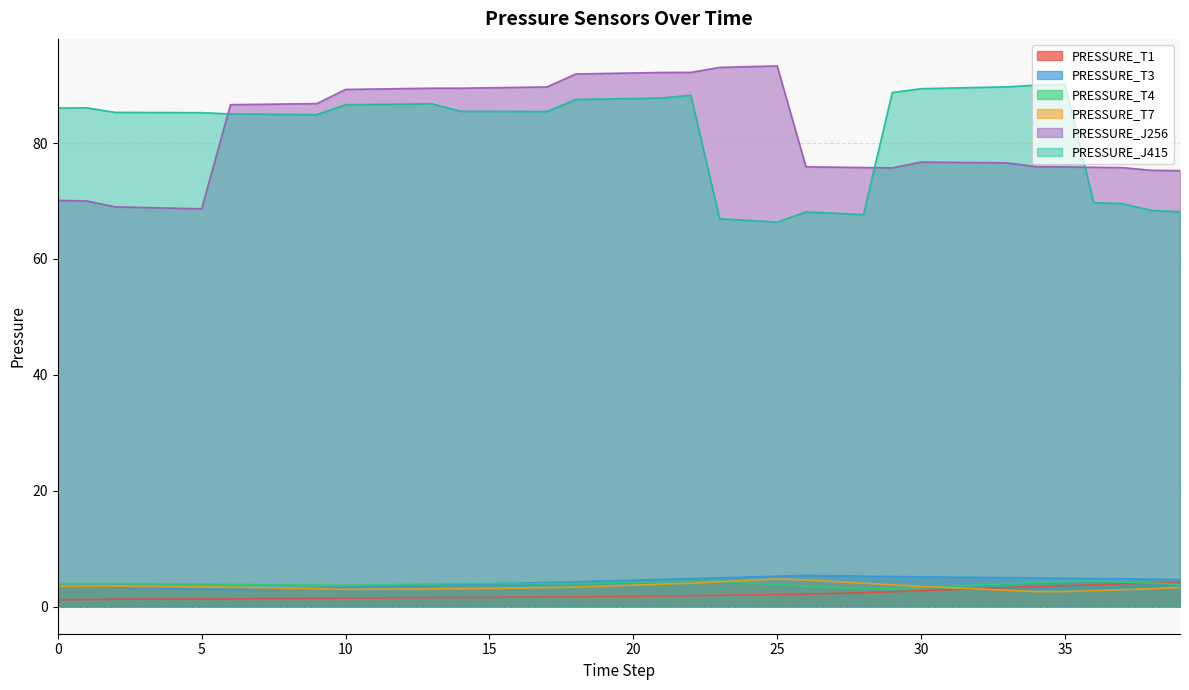

Rank the categories by PRESSURE_J256 value from lowest to highest.

5, 4, 3, 2, 1, 0, 39, 38, 29, 37, 28, 36, 27, 35, 26, 34, 33, 32, 31, 30, 6, 7, 8, 9, 10, 11, 12, 14, 13, 15, 16, 17, 18, 19, 20, 21, 22, 23, 24, 25